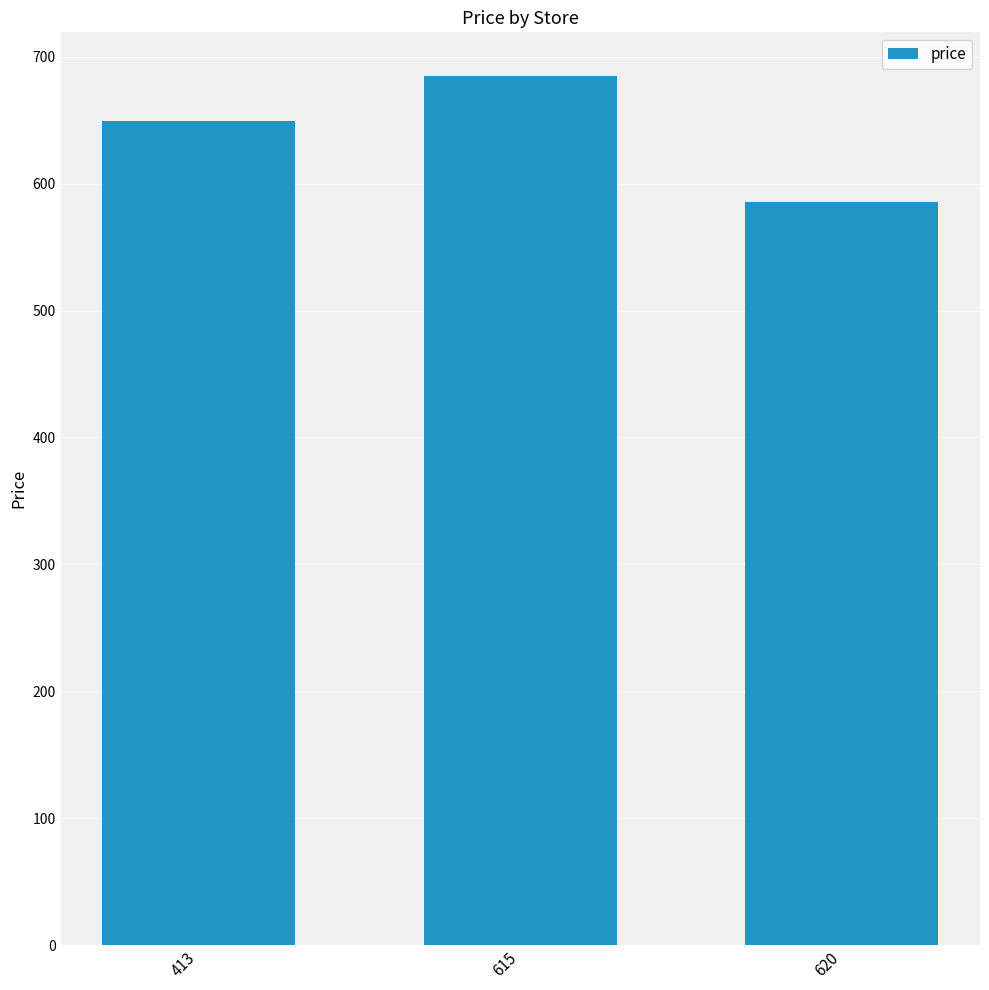

What is the average value?

639.8